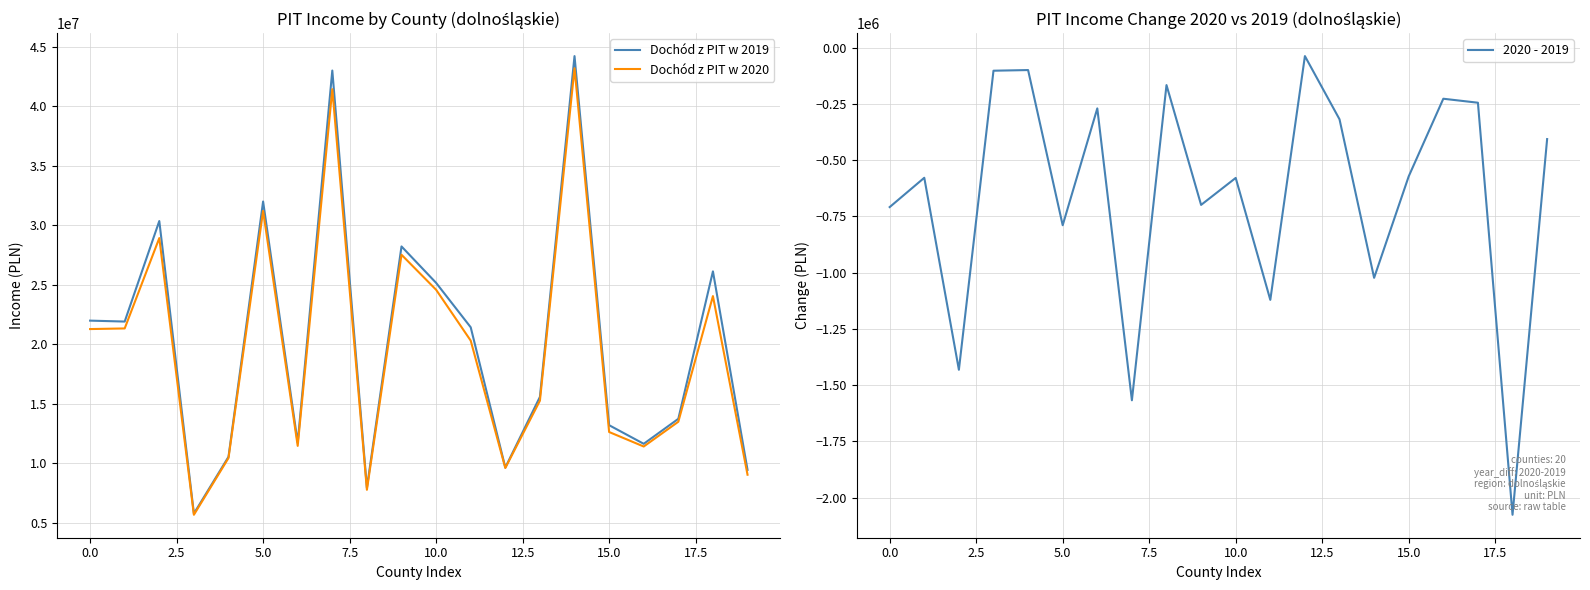

Which category has the highest value in the Dochód z PIT w 2019 series?

14